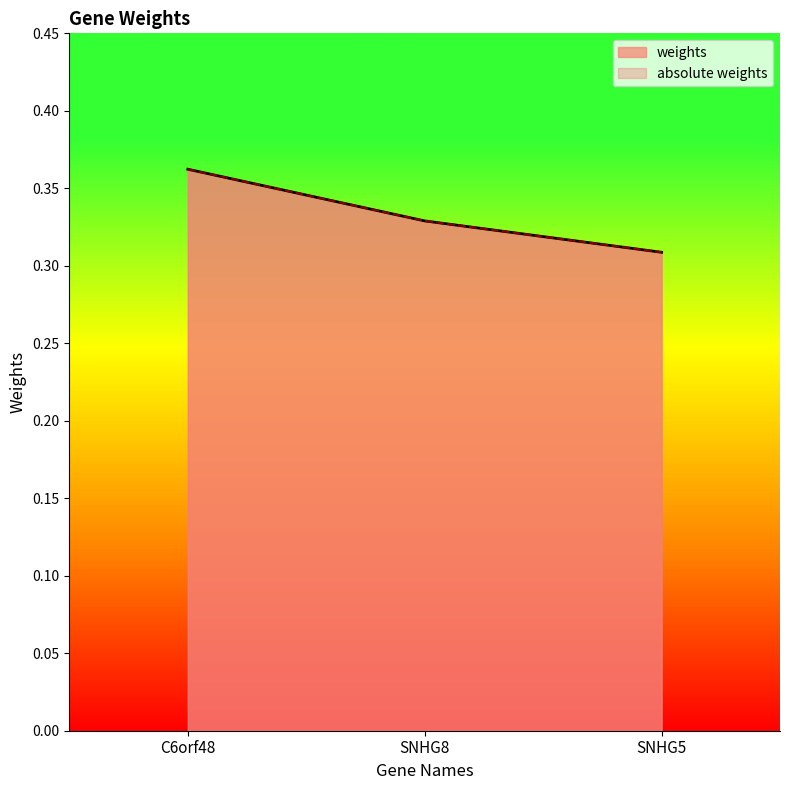

Reading left to right, list all the values displayed in this chart.

weights: 0.4	0.3	0.3
absolute weights: 0.4	0.3	0.3